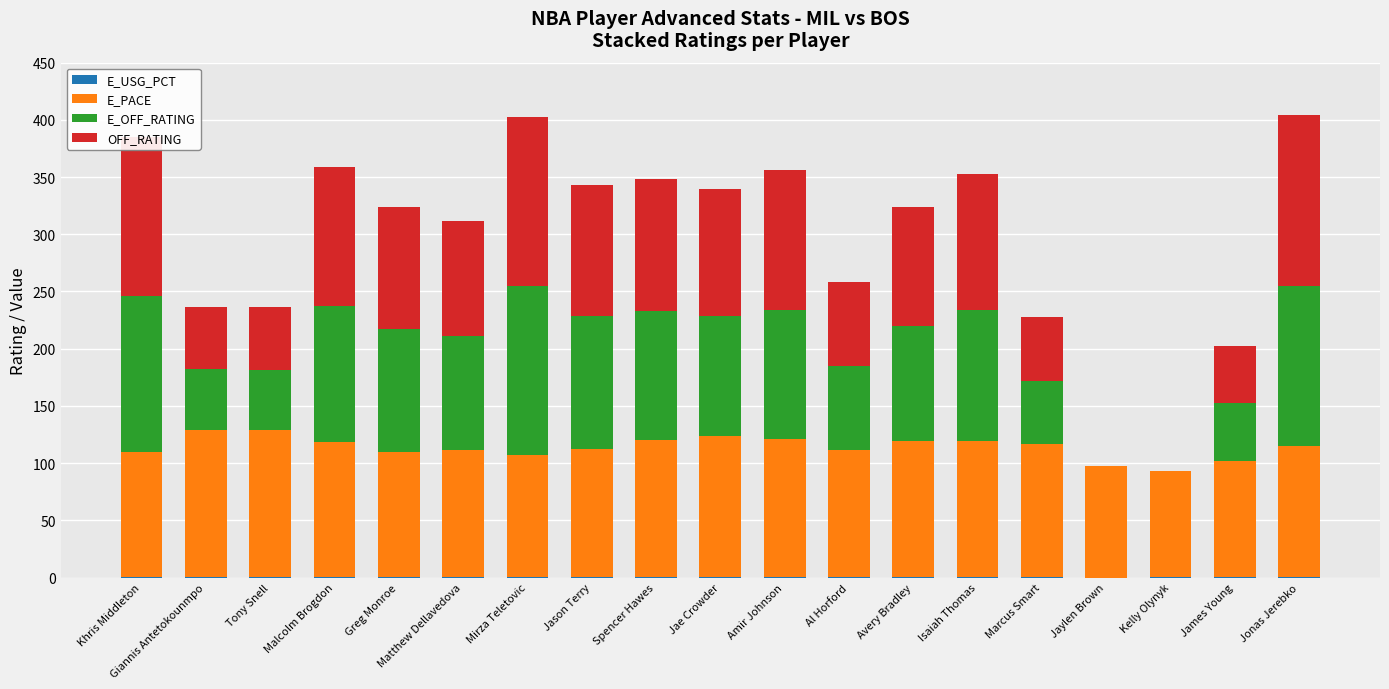

Between Greg Monroe and James Young, which is larger?

Greg Monroe